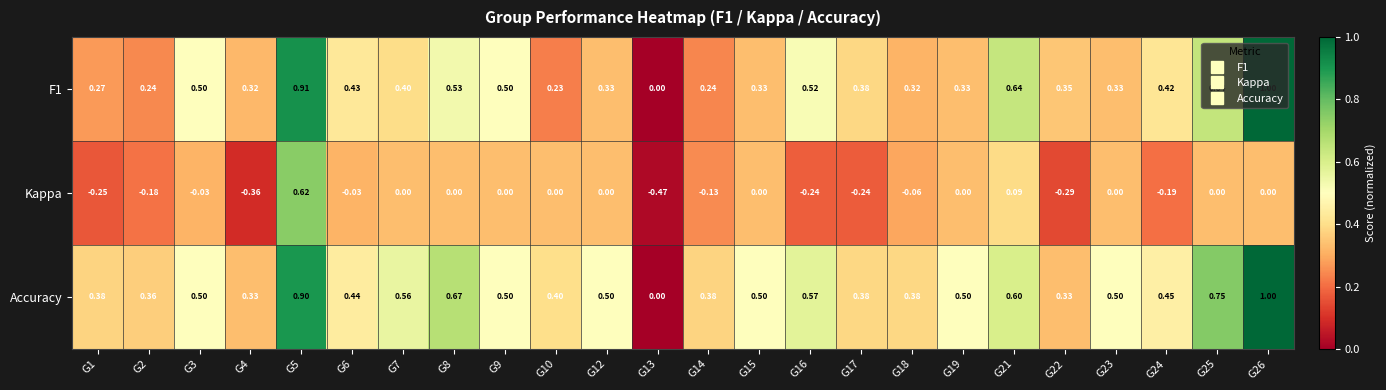

How many categories are shown in the chart?

24